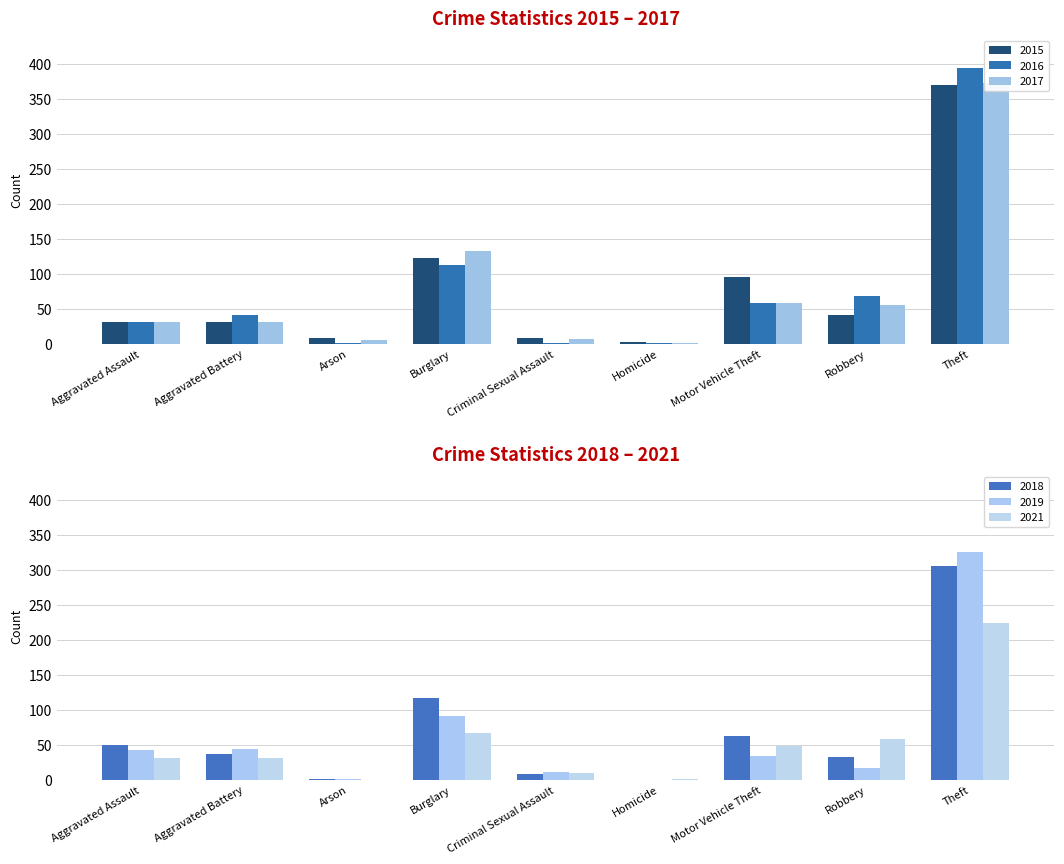

Where does the 2019 series first go above 35?

Aggravated Assault